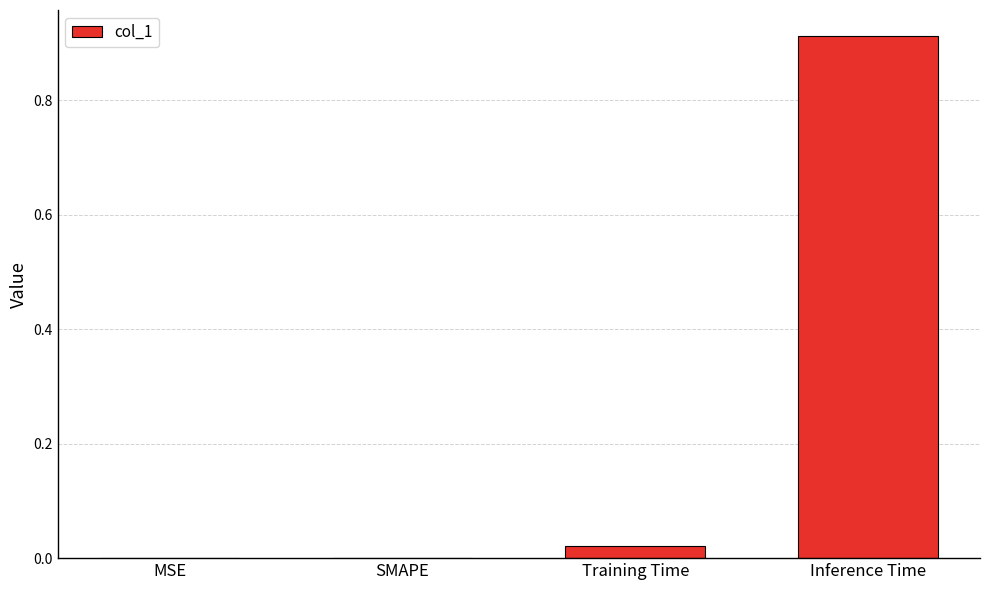

Does the chart contain stacked bars?

No